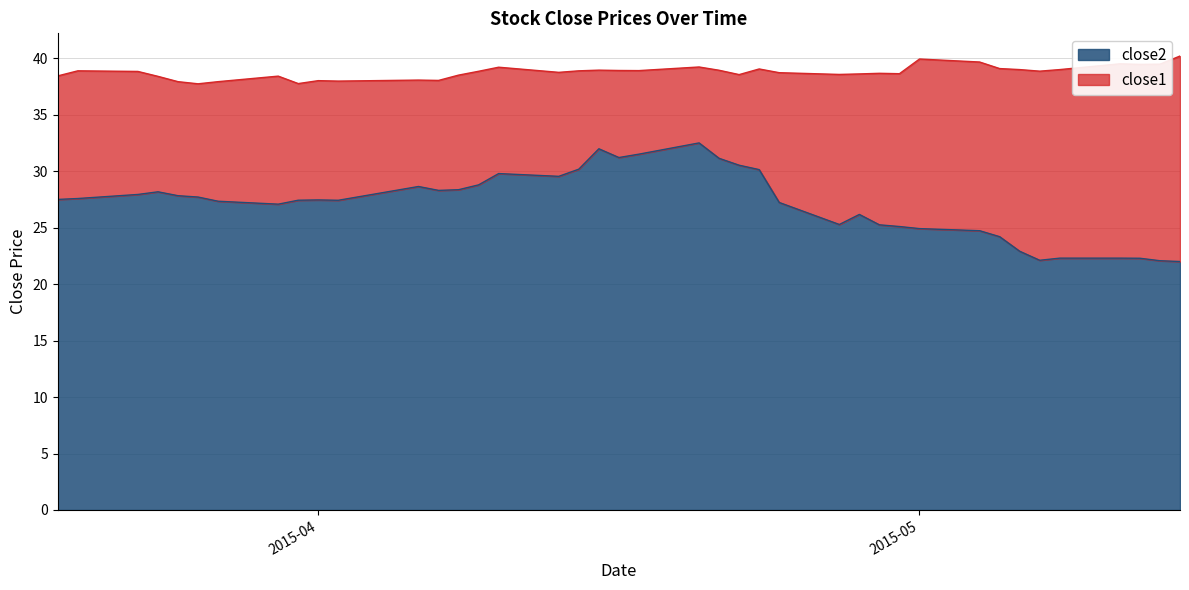

What is the label of the 25th point from the right?

2015-04-10